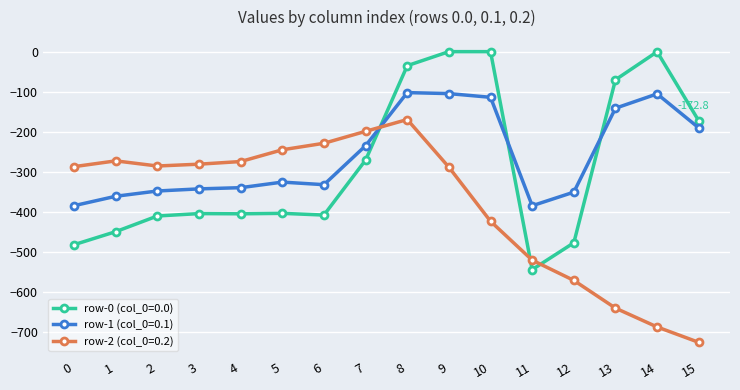

At which category is the sum across all series the highest?

8